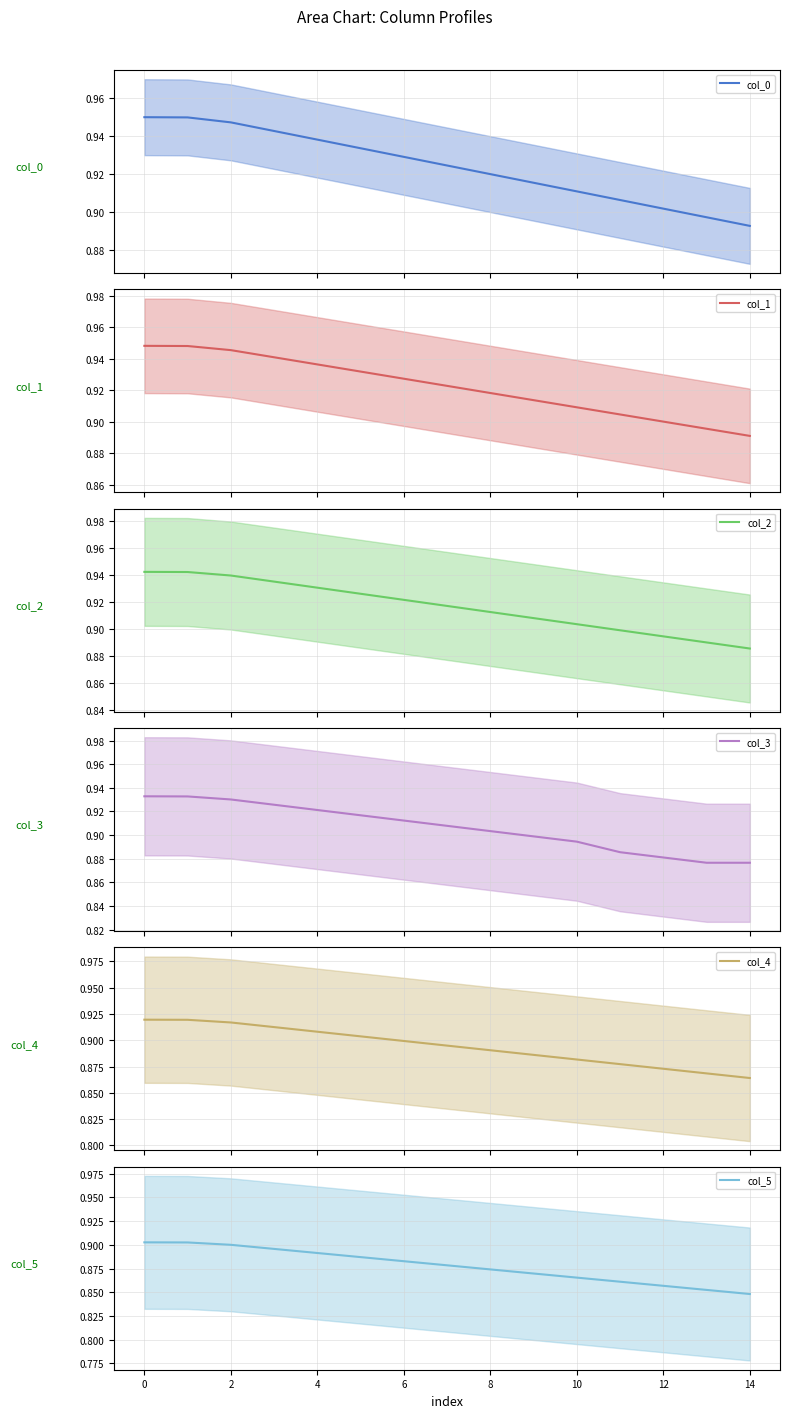

At 13, list the series in order from largest to smallest.

col_0 (mean), col_1 (mean), col_2 (mean), col_3 (mean), col_4 (mean), col_5 (mean)